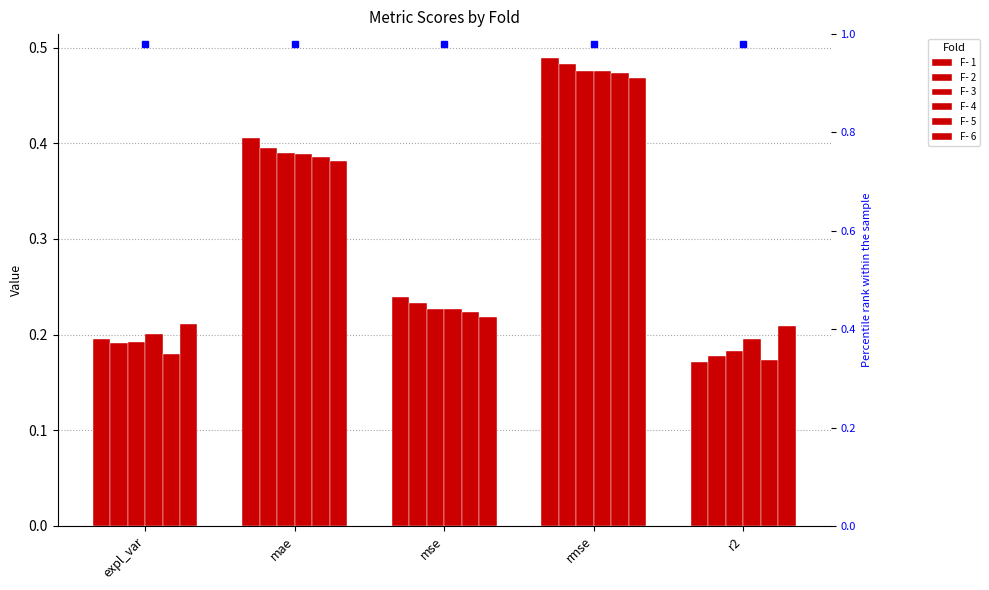

What is the difference between the second highest and minimum values in the F- 2 series?

0.2